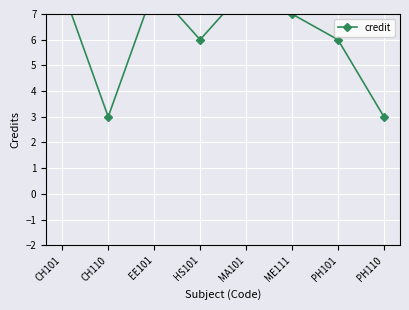

What is the sum of all values?

49